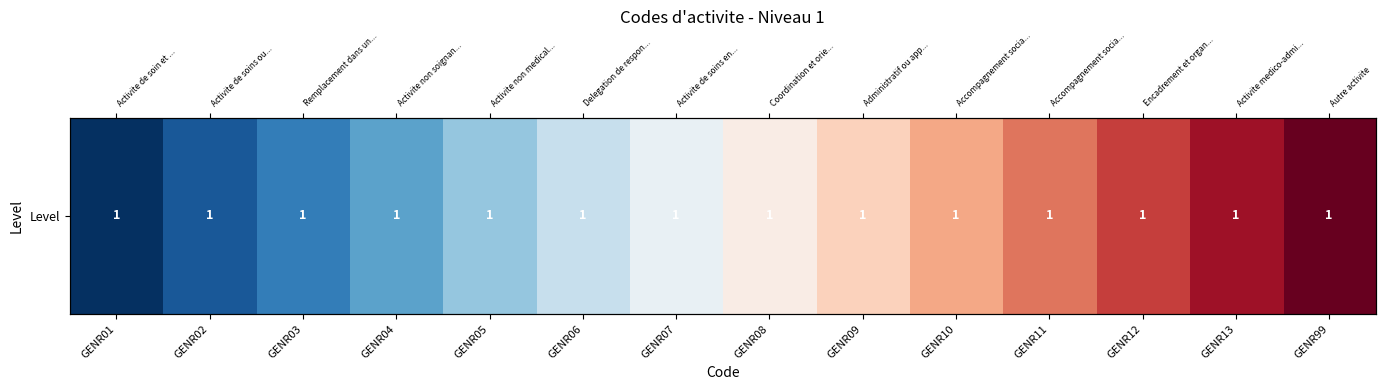

How many data points are above 0?

13